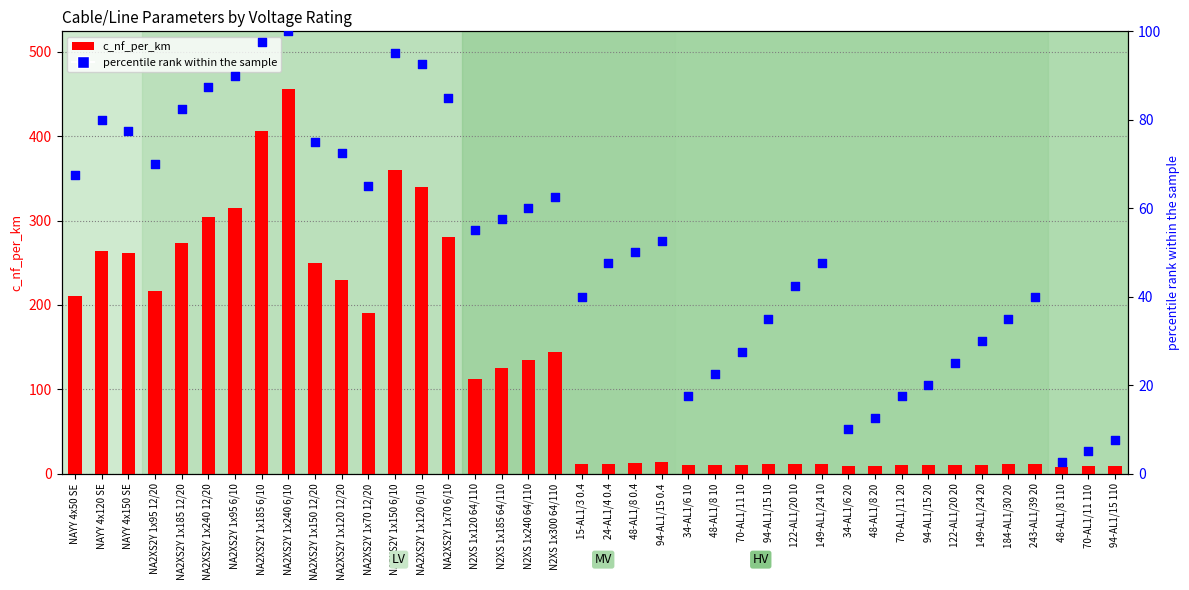

Which series has the largest total across all categories?

c_nf_per_km